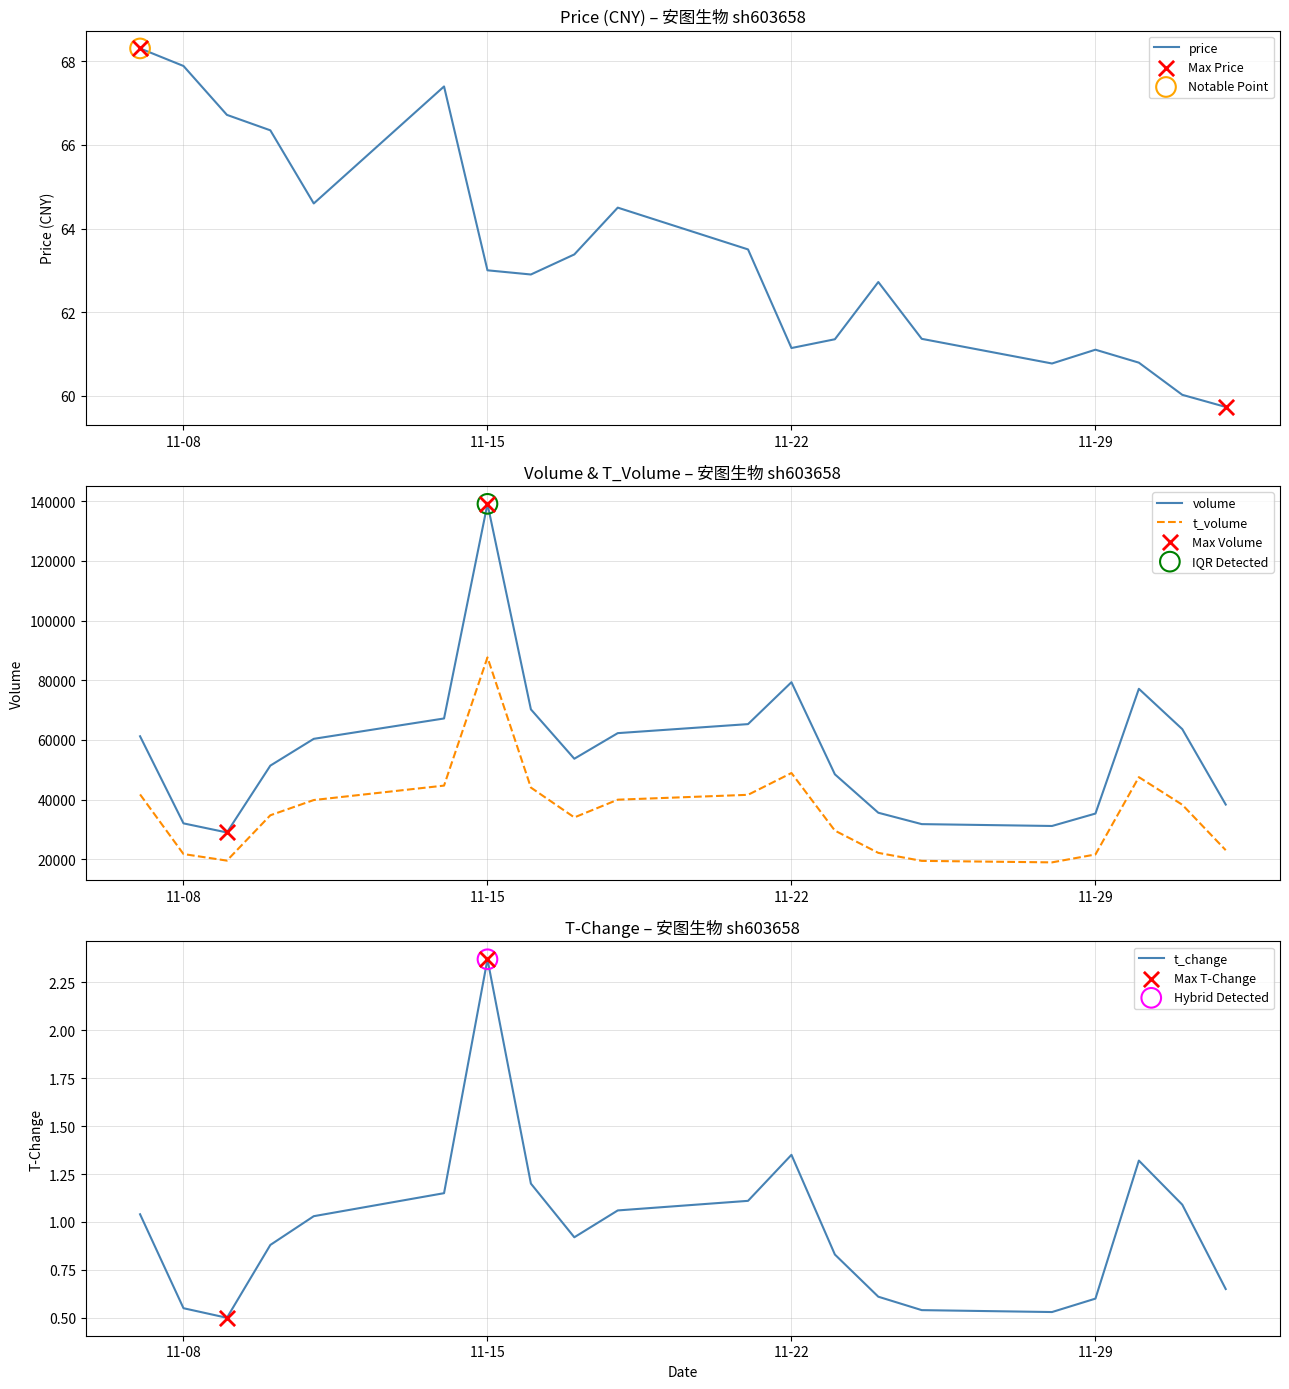

What are all the series names shown in the legend?

price, volume, t_volume, t_change